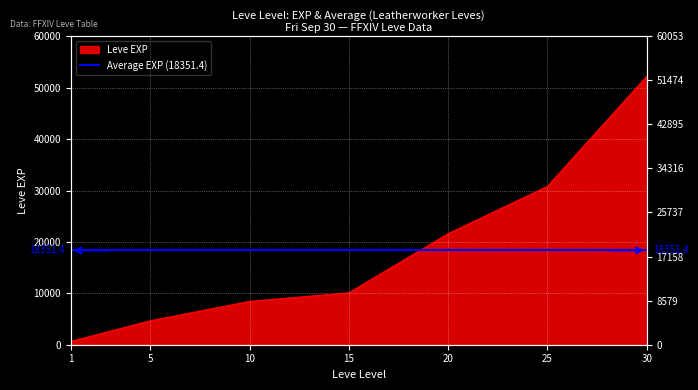

List the labels in order of value, largest first.

30, 25, 20, 15, 10, 5, 1